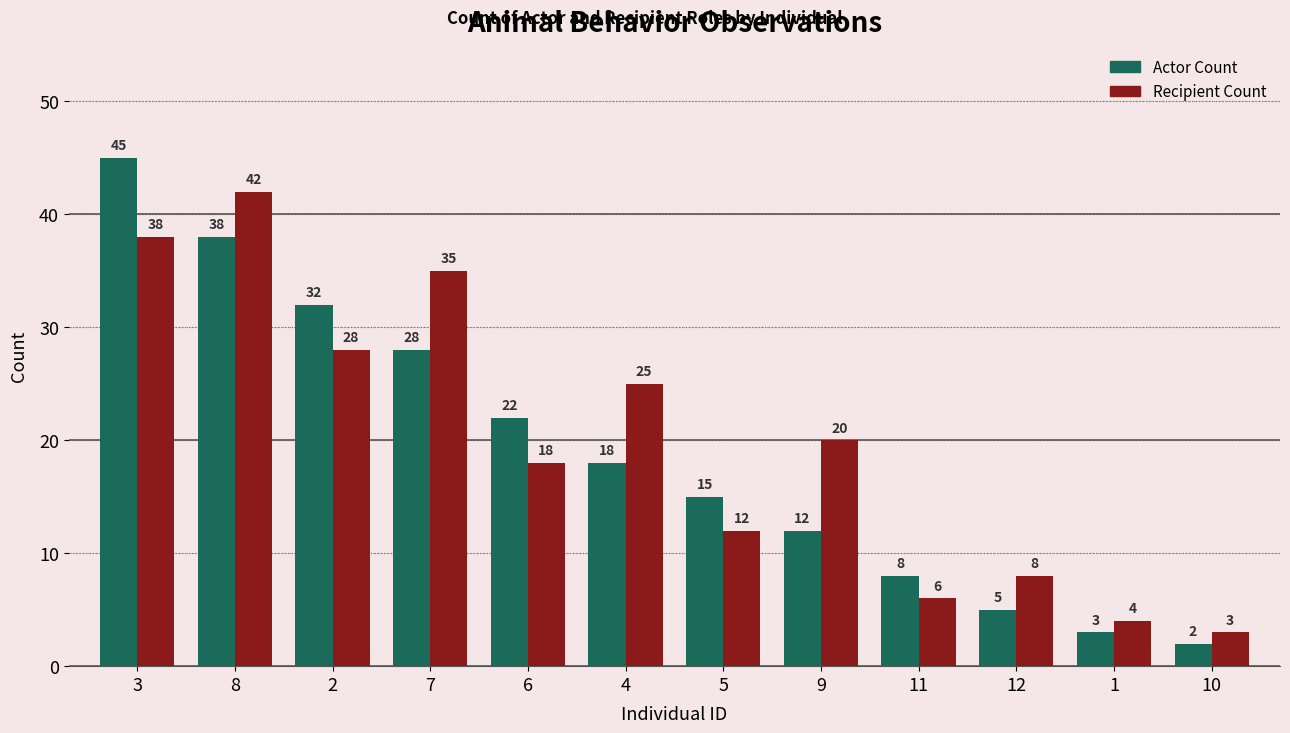

What is the sum of all Recipient Count values?

239